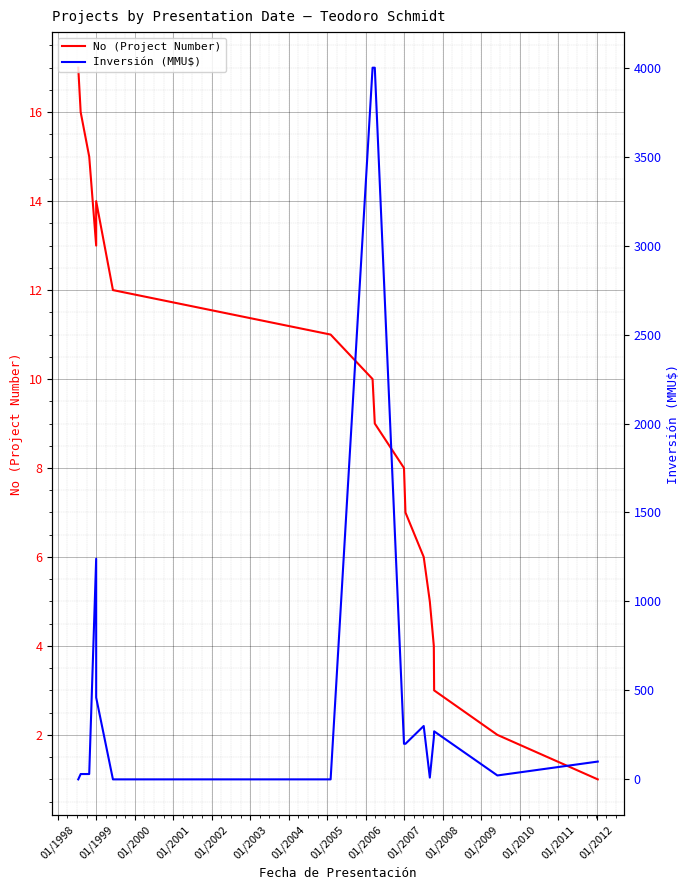

Which series ends up on top after the final intersection of Inversión (MMU$) and No (Project Number)?

Inversión (MMU$)